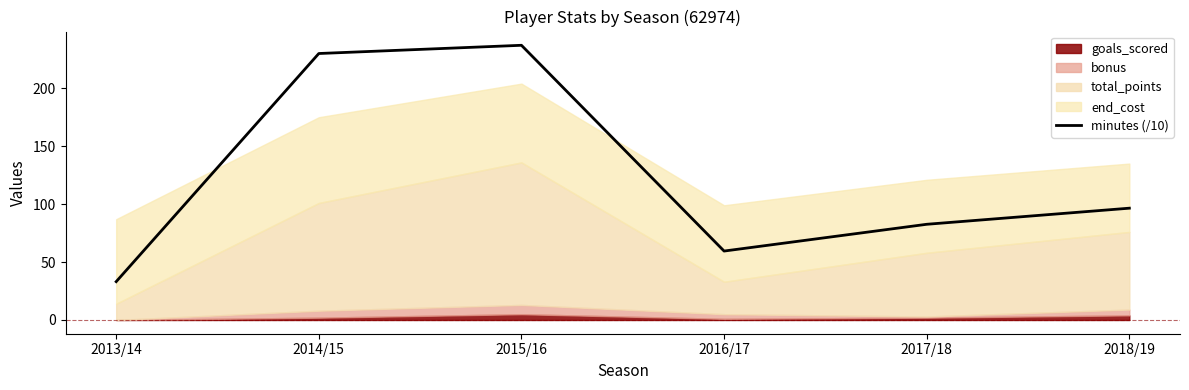

What is the average value?

123.1